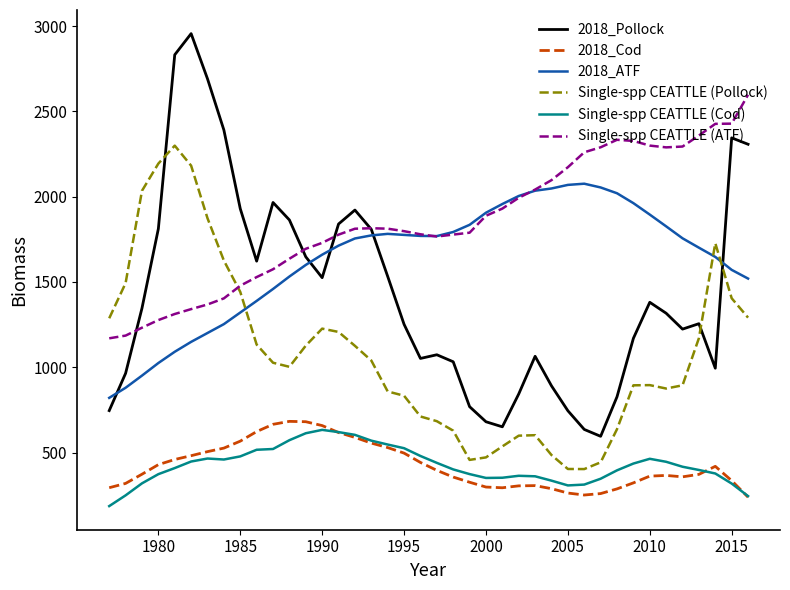

True or false: Single-spp CEATTLE (Pollock) and Single-spp CEATTLE (Cod) cross at least once.

False